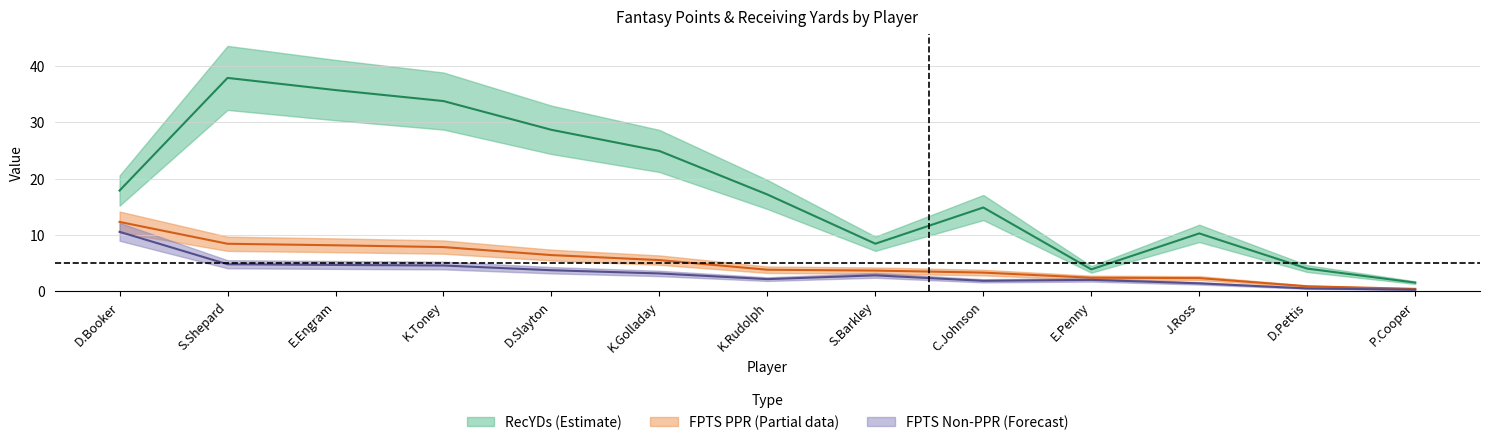

The value of FPTS (Non-PPR) at K.Rudolph is 3.1. True or false?

False